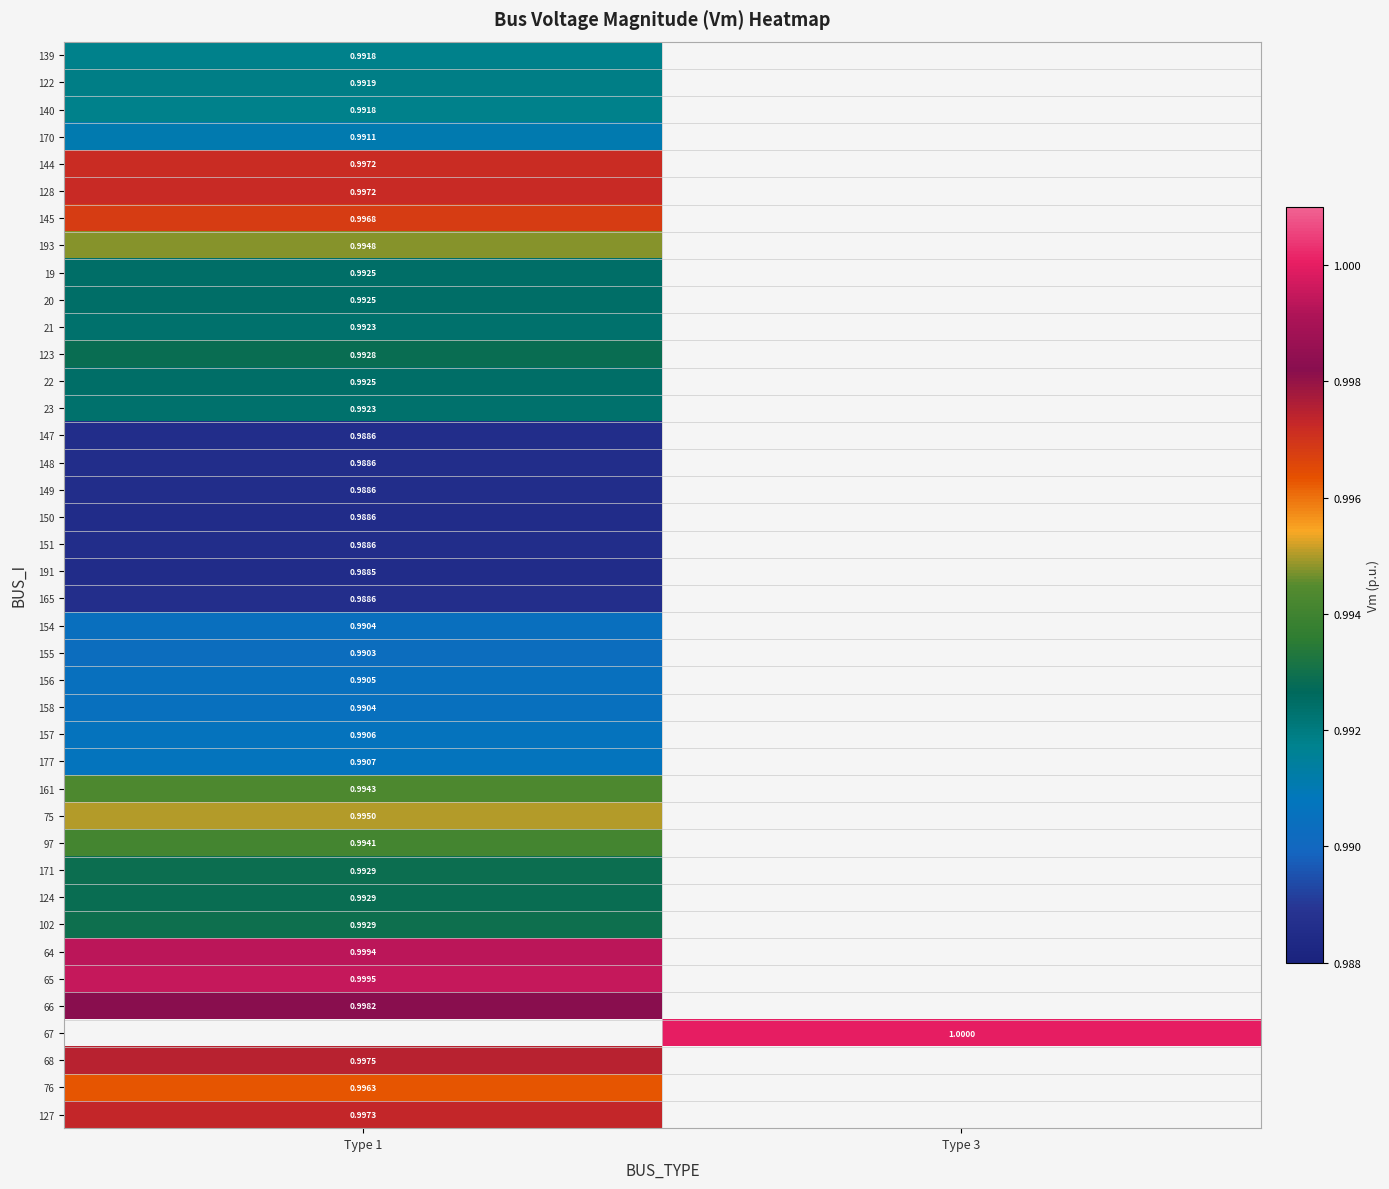

List the series in order of their peak value, highest first.

65, 64, 66, 128, 144, 145, 75, 193, 161, 97, 102, 171, 123, 19, 20, 22, 21, 23, 122, 139, 140, 154, 155, 151, 149, 147, 67, 68, 127, 76, 124, 170, 177, 157, 156, 158, 165, 148, 150, 191